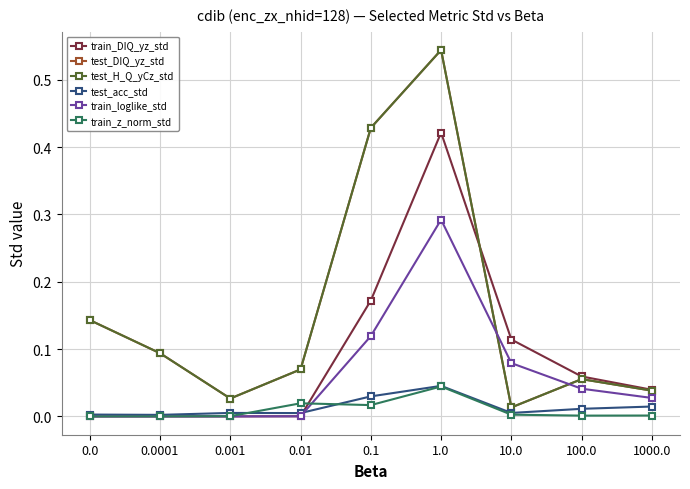

At which category does the chart reach its peak across all series?

1.0